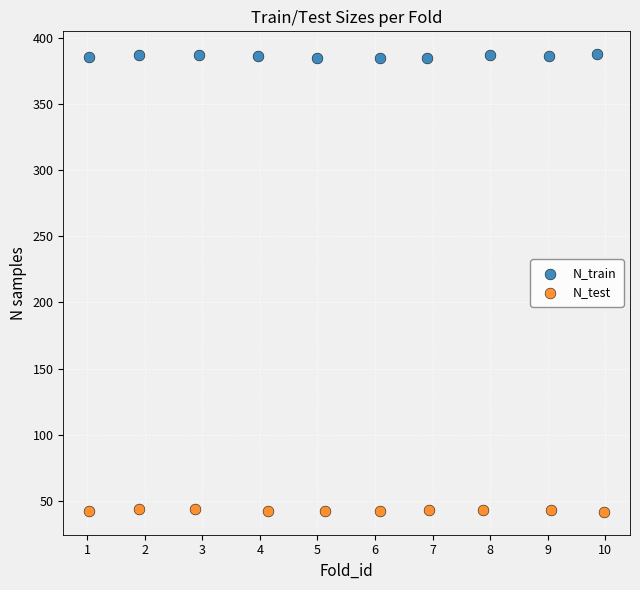

Which series reaches the maximum Y coordinate?

N_train